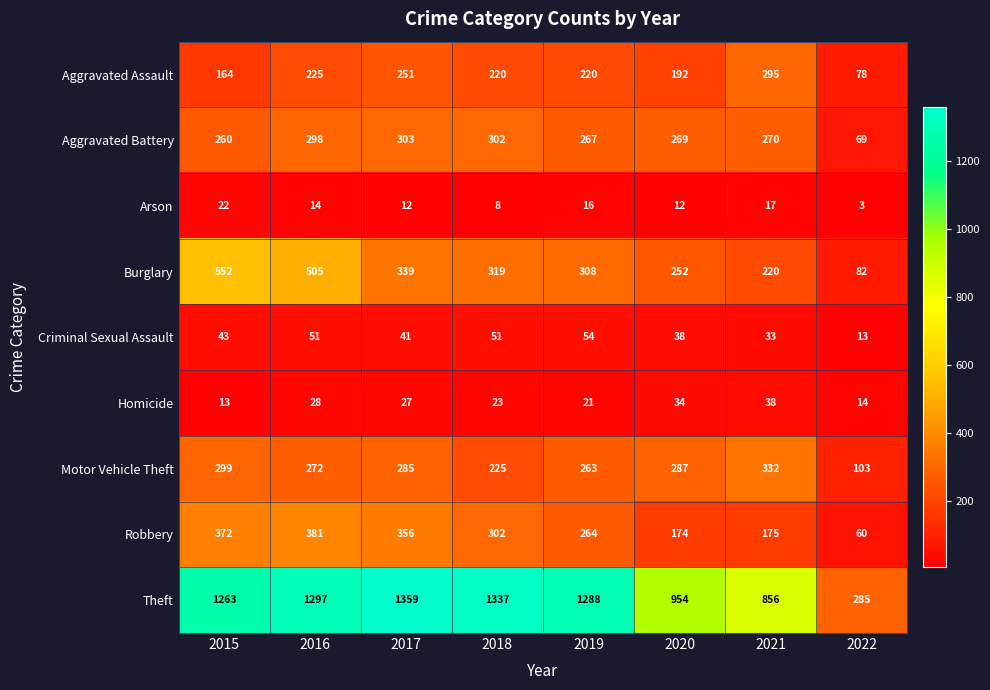

Which series has the largest range (max minus min)?

Theft